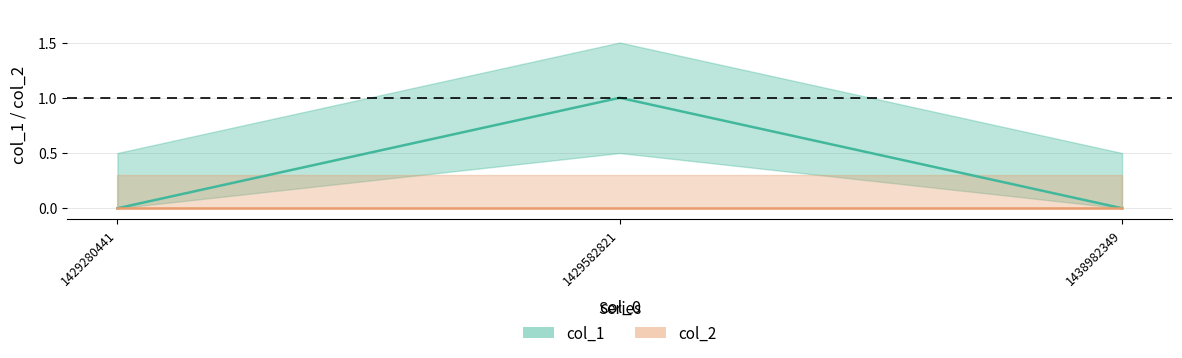

What is the change in value from 1429582821 to 1438982349?

-1